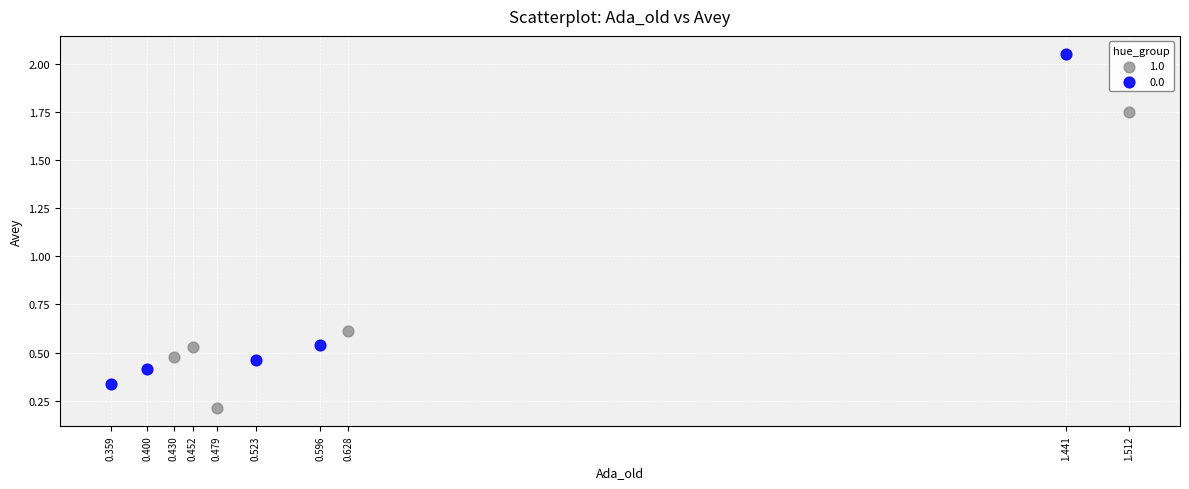

What are all the series names shown in the legend?

1.0, 0.0